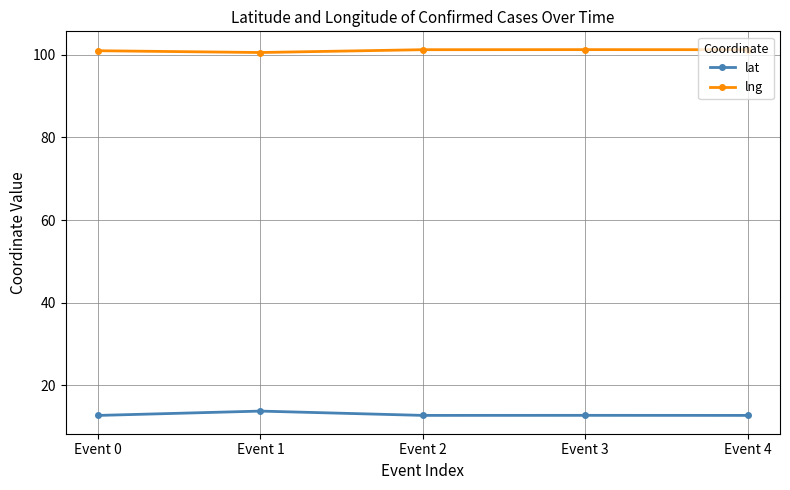

True or false: lng and lat intersect in this chart.

False